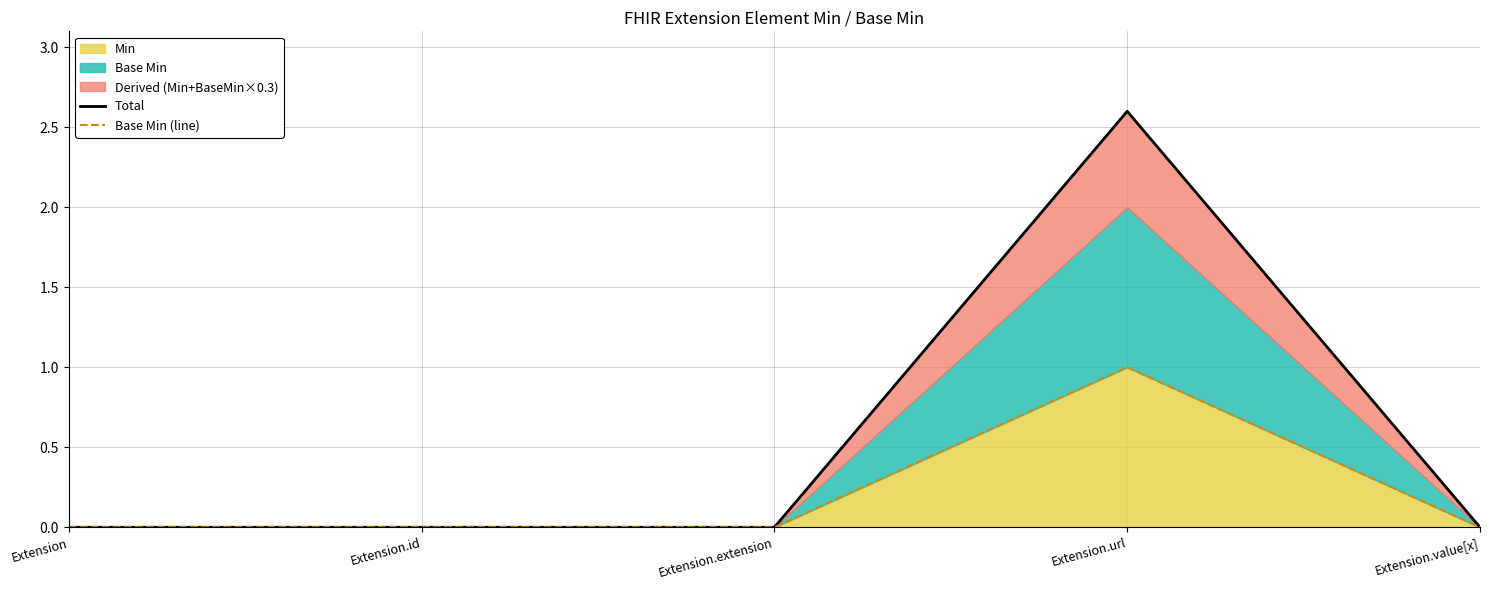

List the series in order of their peak value, lowest first.

Base Min (line), Total